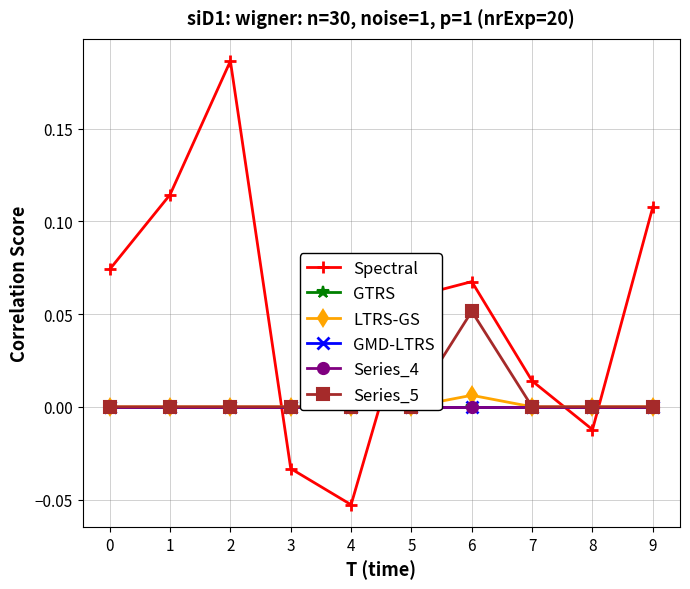

True or false: GMD-LTRS has more than 2 points higher than both neighbors.

False